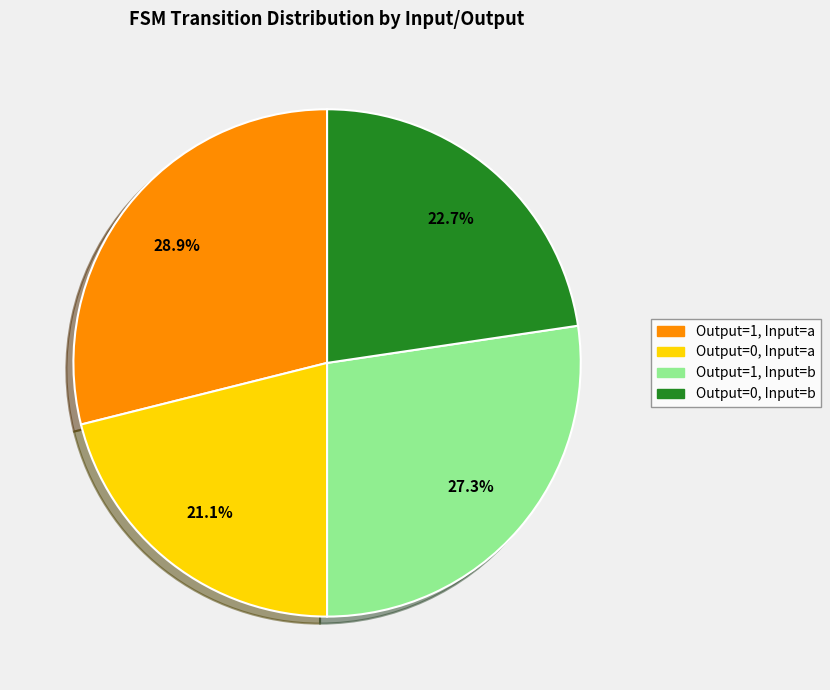

Does any single category account for the majority?

No